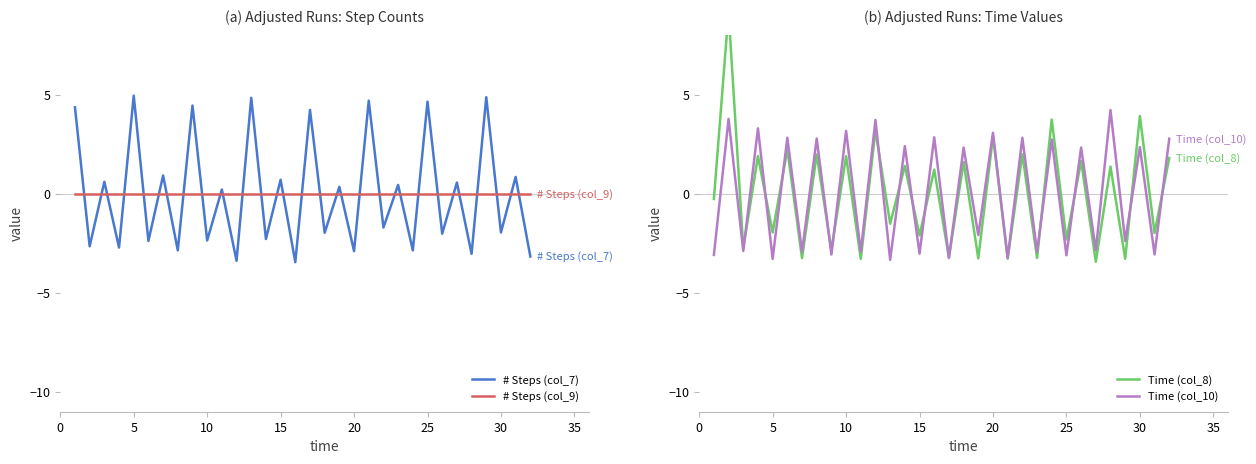

How many values in Time (col_8) are below zero?

16